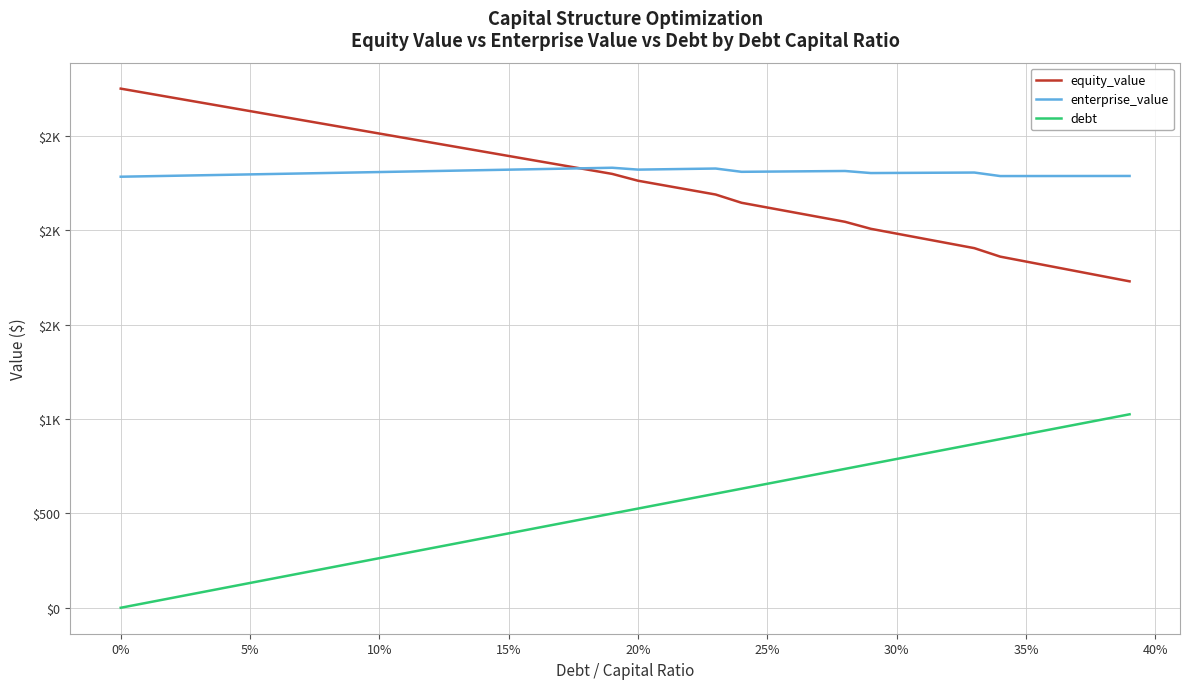

Which series has the largest total across all categories?

enterprise_value